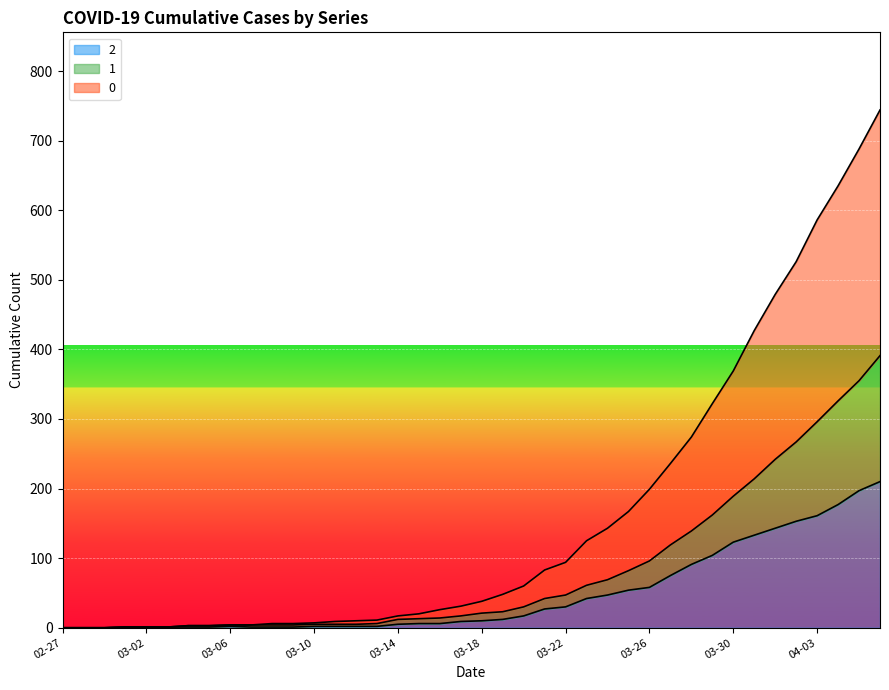

Does the chart display data point markers on the line(s)?

No